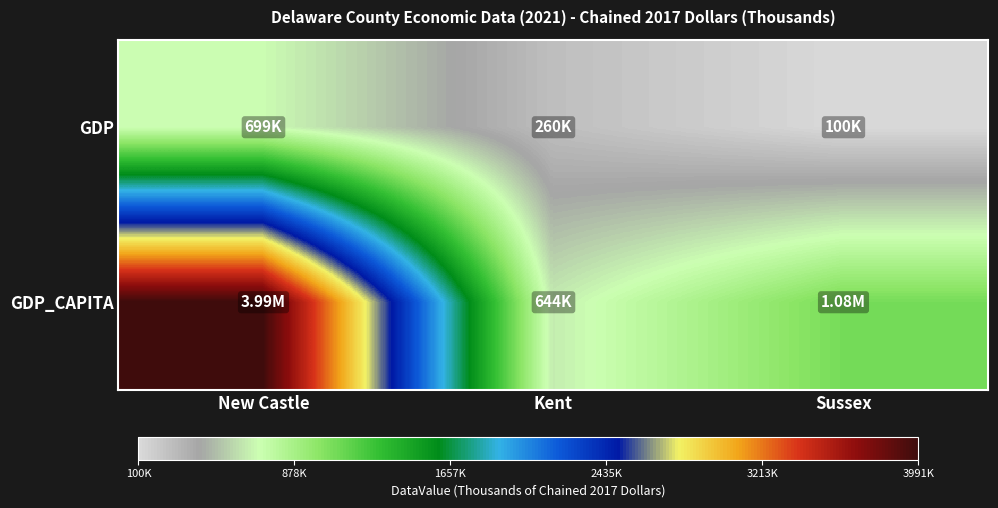

Which series has the widest spread of values?

GDP_CAPITA